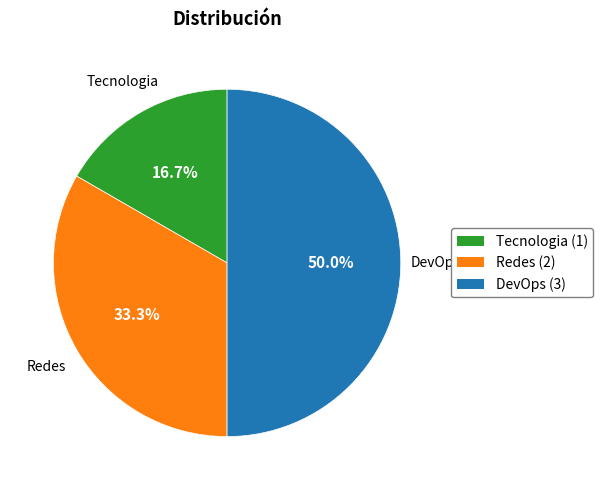

To the nearest percent, what portion does Redes represent?

33%